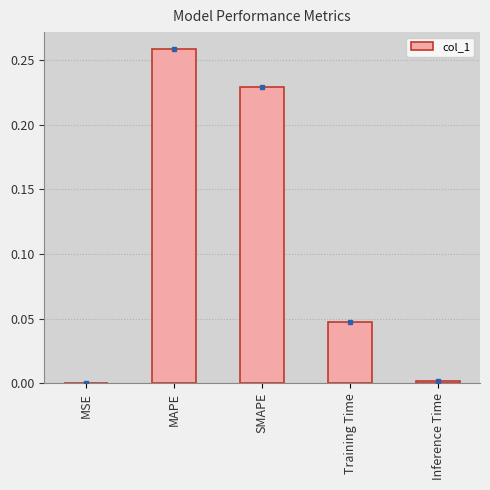

Are the bars horizontal?

No